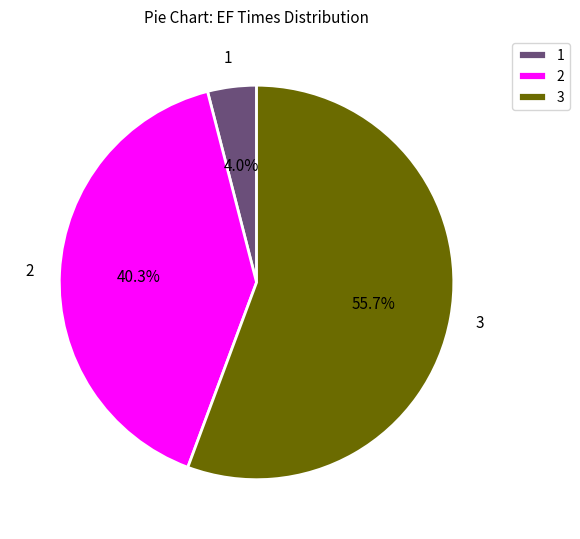

What is the ratio of the value at 3 to the value at 1?

13.9